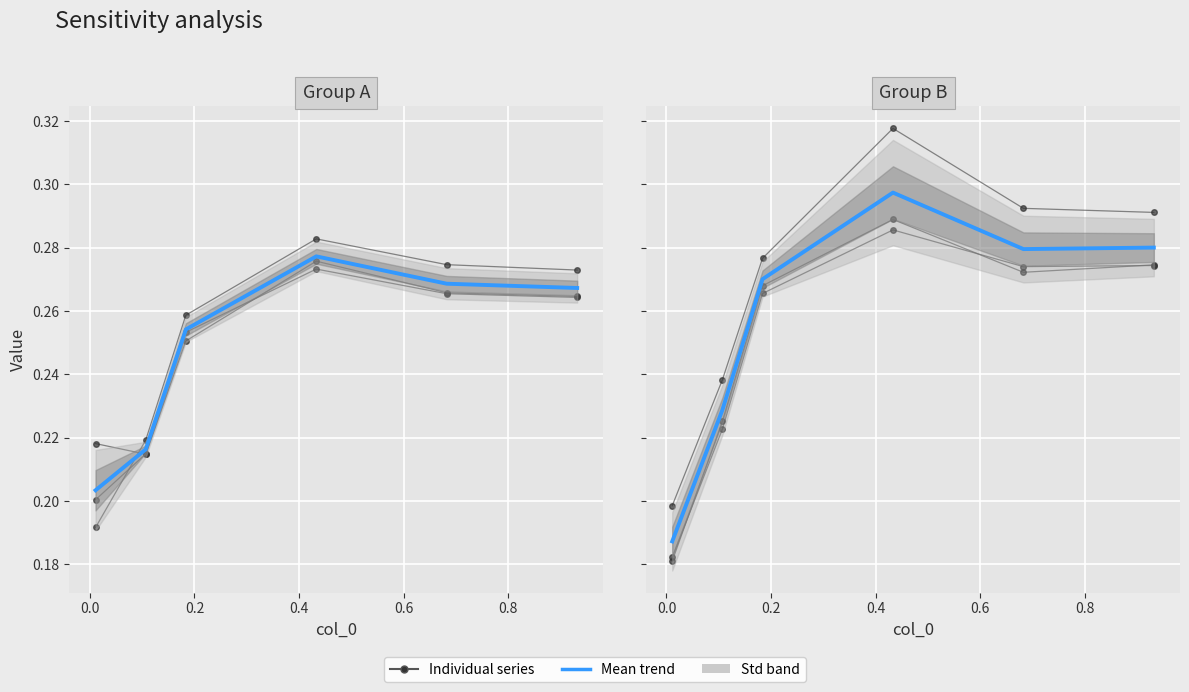

What is the sum of all values?

1.5